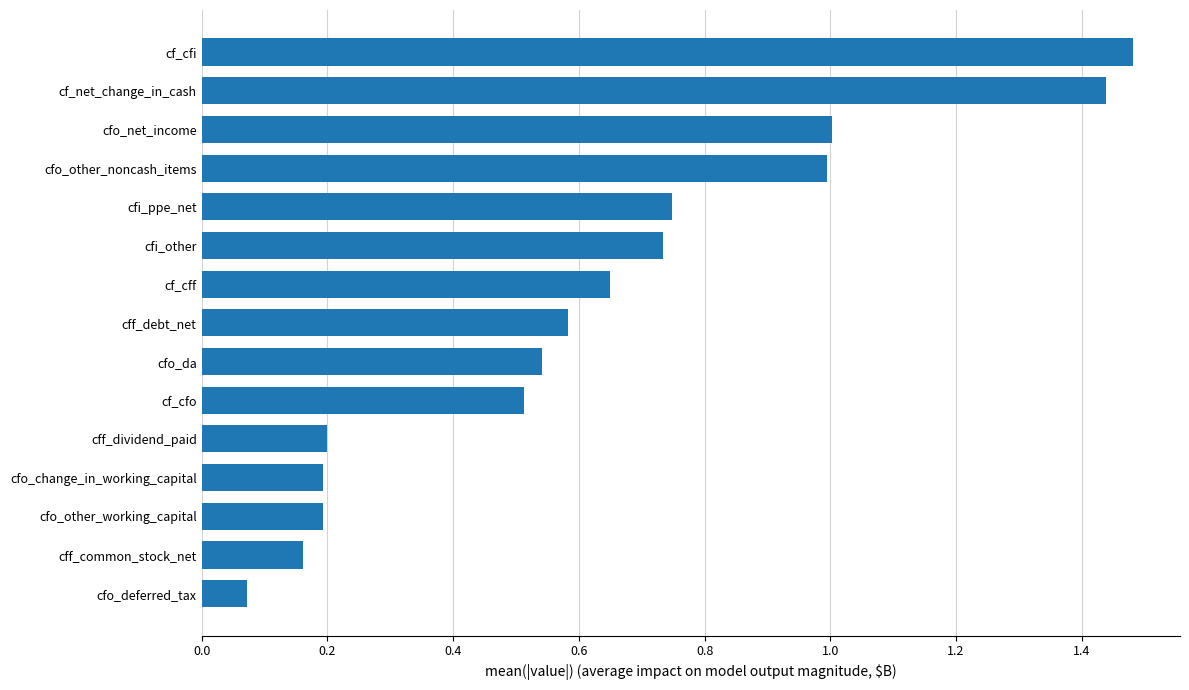

What is the difference between the maximum and second lowest values?

1.3